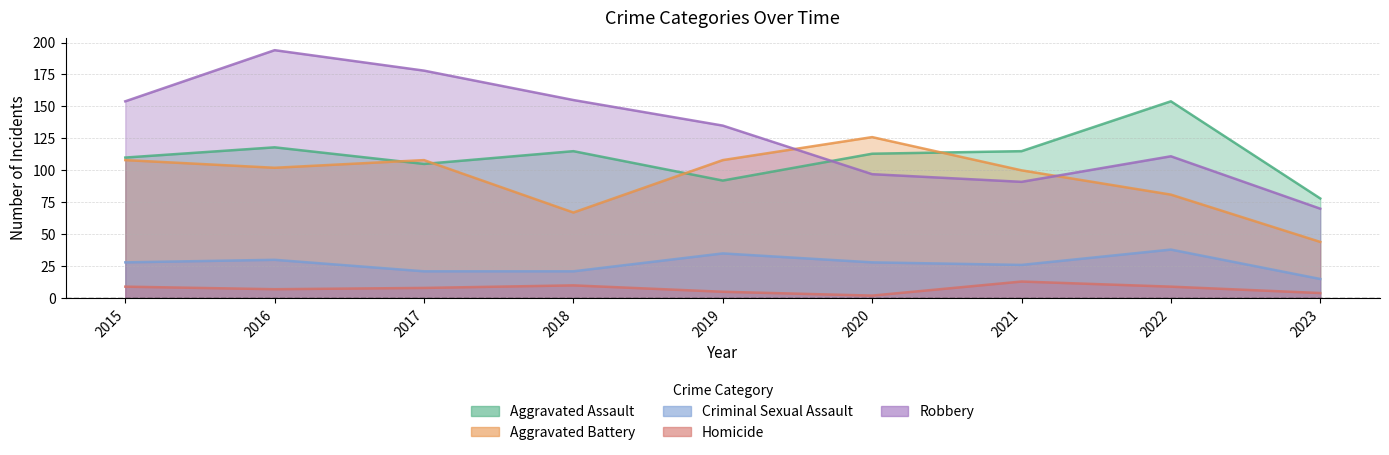

What is the difference between the Homicide values at 2022 and 2018?

1